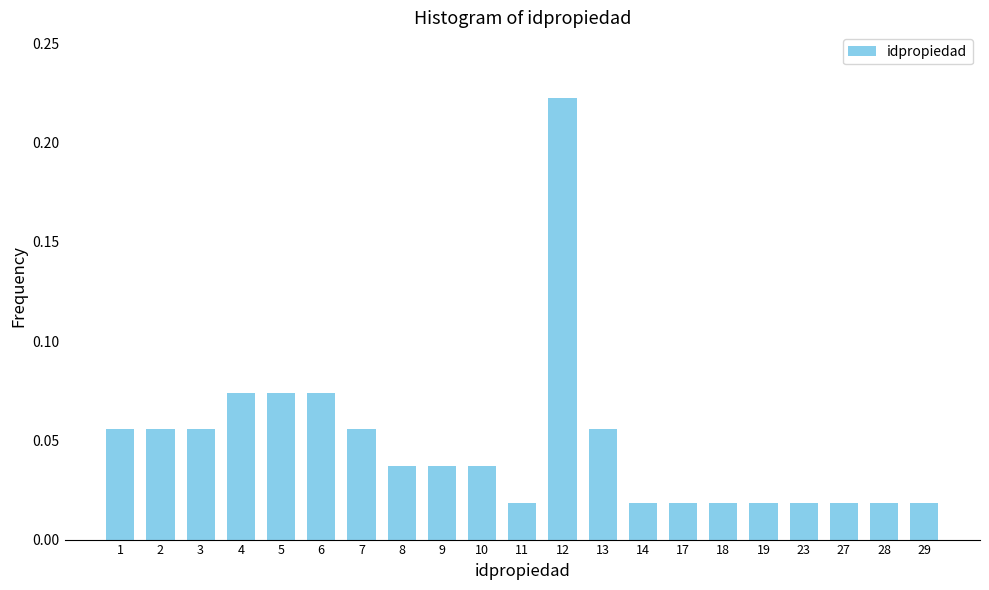

At which category does the chart reach its peak across all series?

12